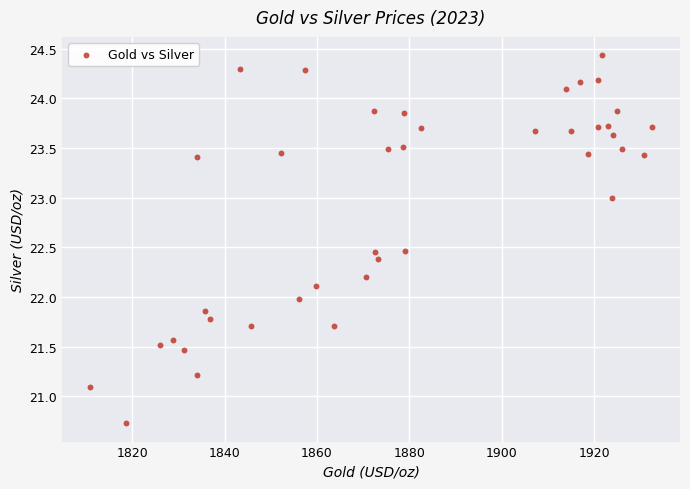

What is the range of Y values (max minus min)?

3.7